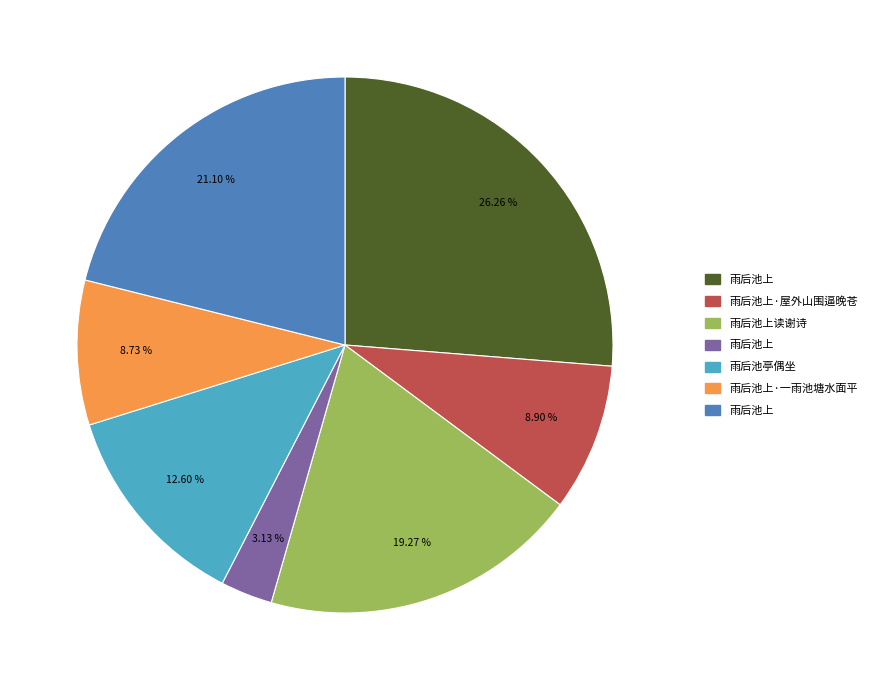

Does any single category account for the majority?

No